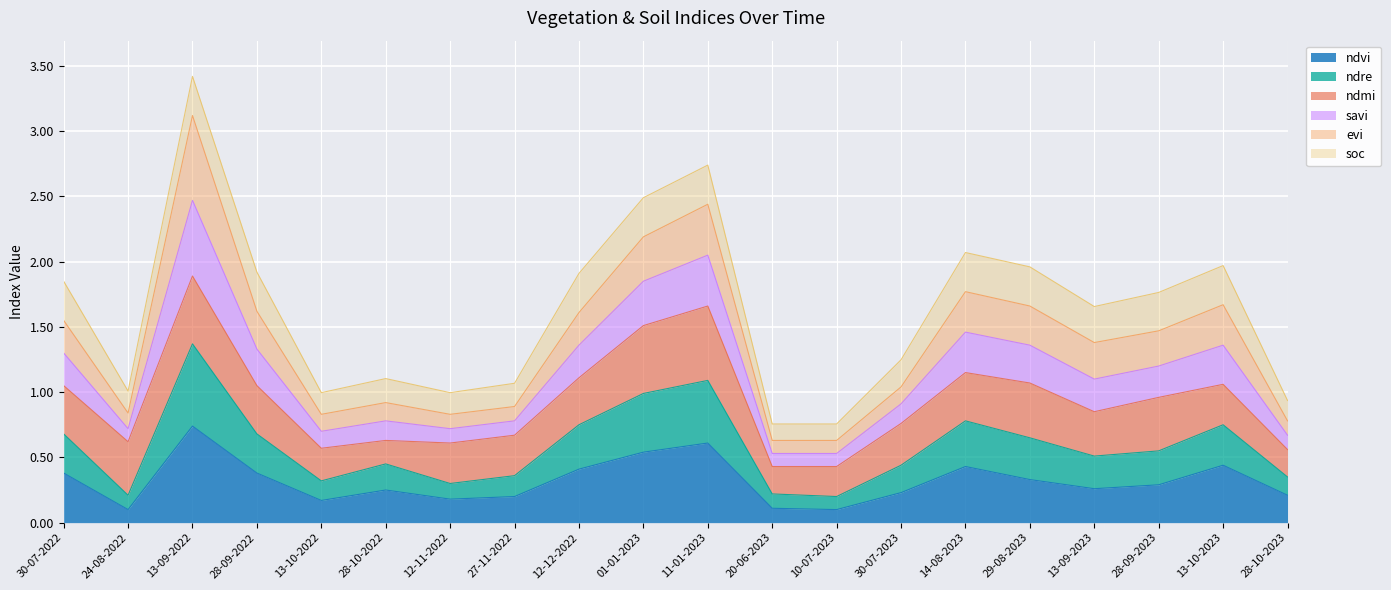

At which category is the sum across all series the highest?

13-09-2022